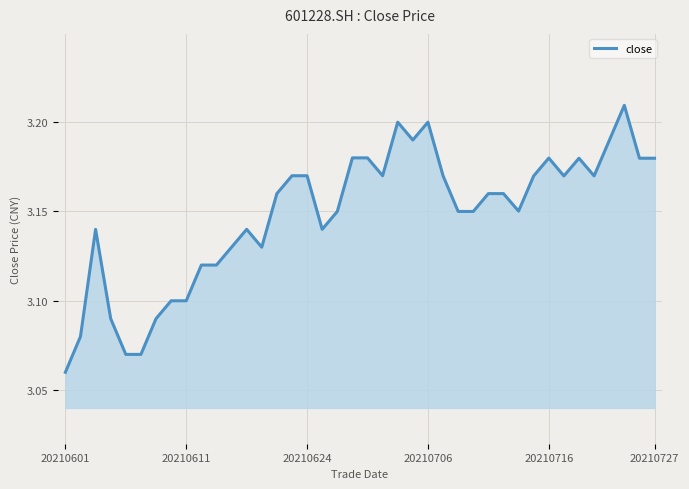

True or false: there are more than 2 points higher than both neighbors.

True